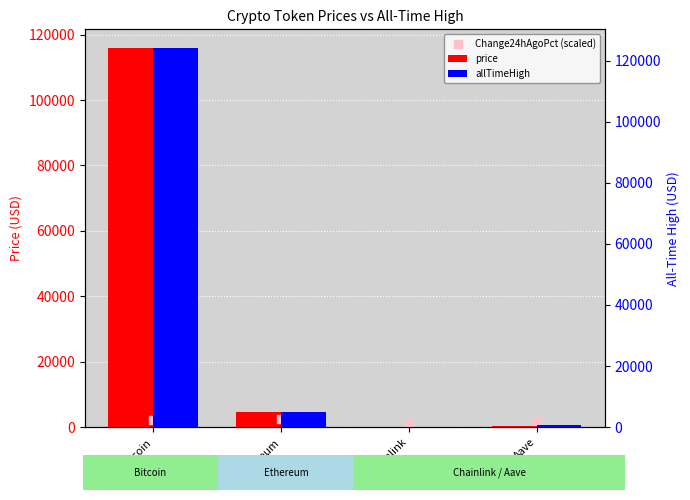

At which category is the sum across all series the highest?

Bitcoin